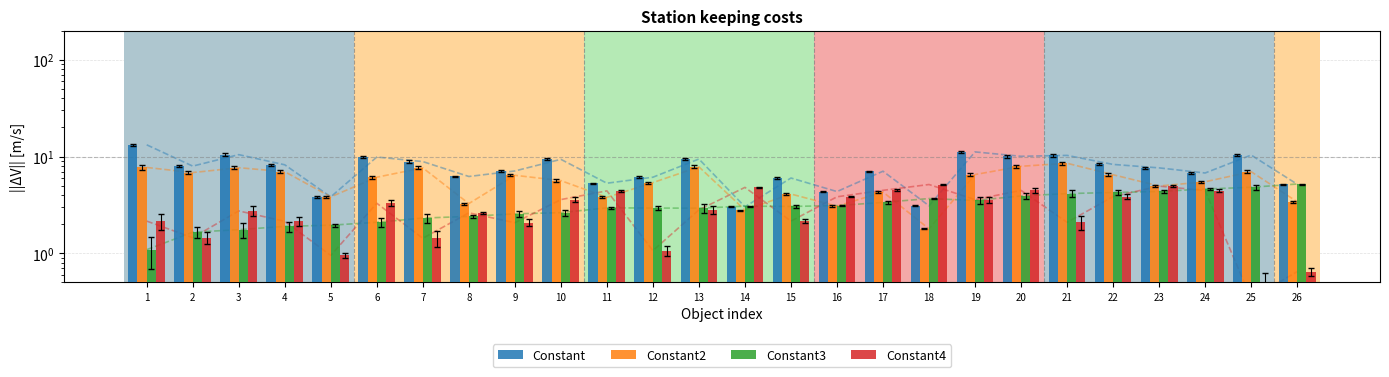

What is the difference between the highest and lowest values at 7?

7.4